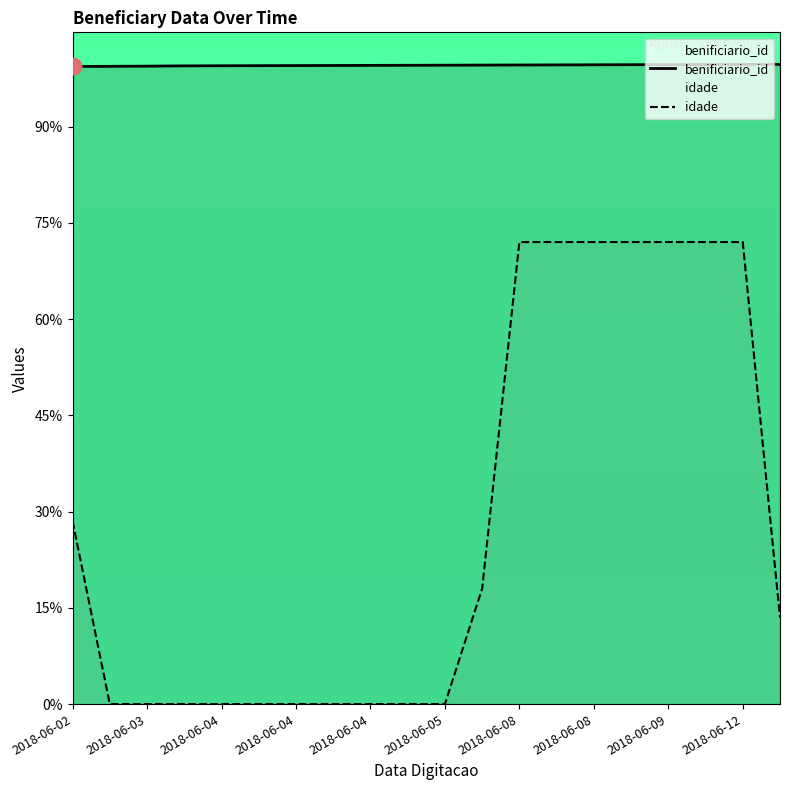

At which label does benificiario_id reach its peak?

2018-06-15